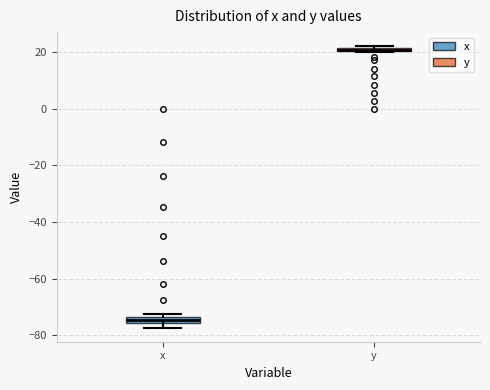

Where is the upper edge of the box for y on the y-axis? The values are not printed on the chart, so give them approximately, as read against the axis.

22